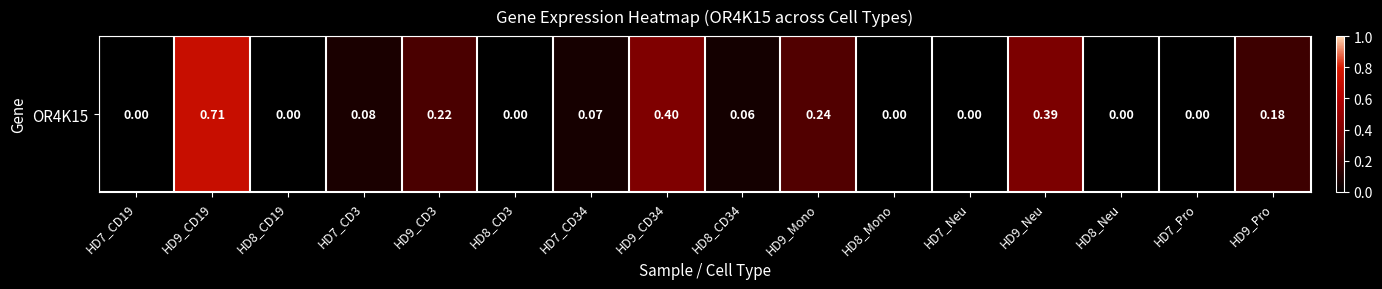

What is the maximum value shown in the chart?

0.7